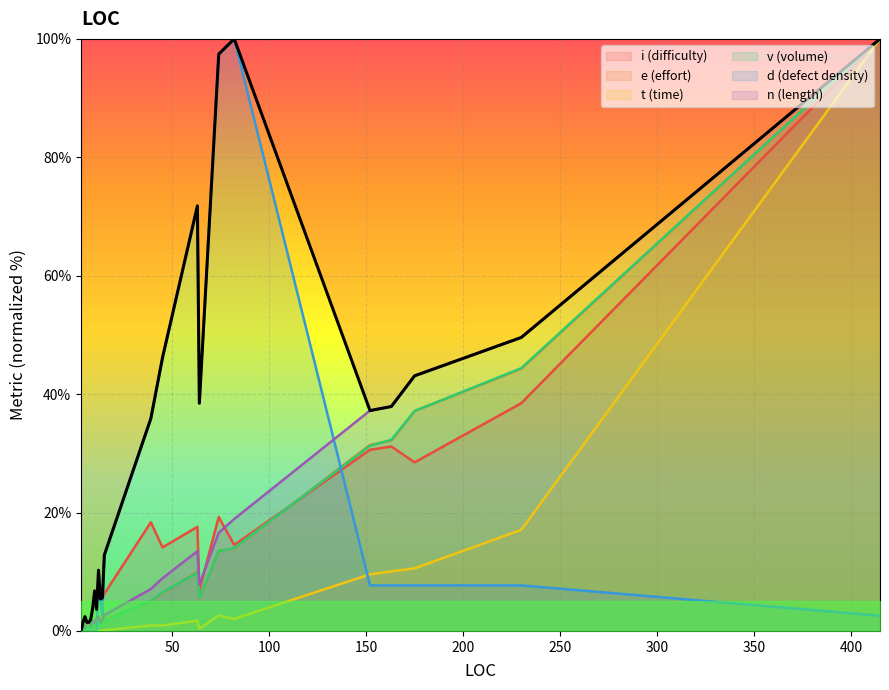

At which category is the sum across all series the highest?

415